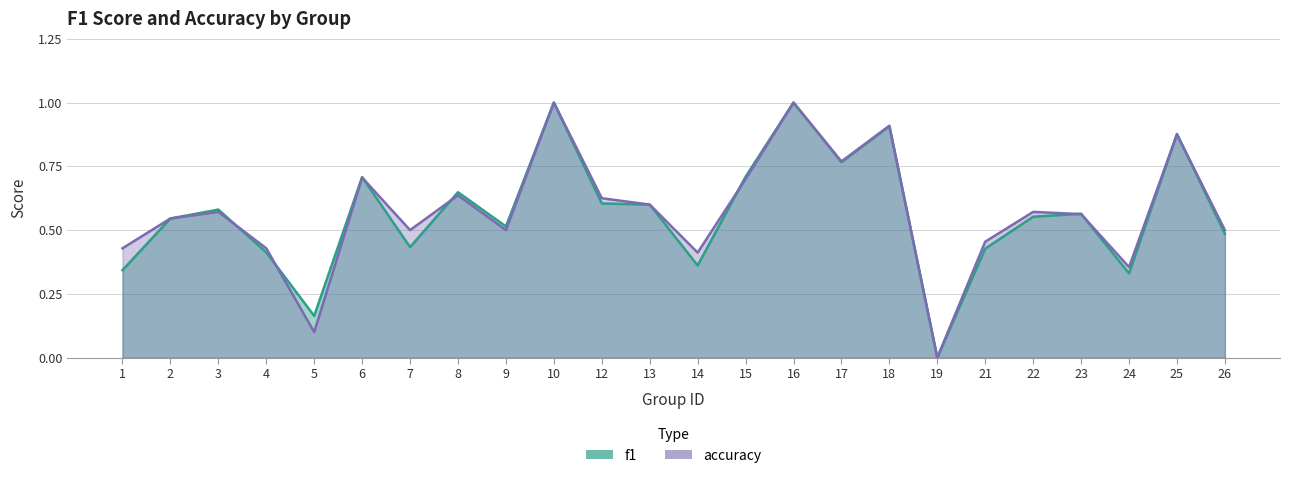

In accuracy, how many points are lower than both neighbors (excluding endpoints)?

7